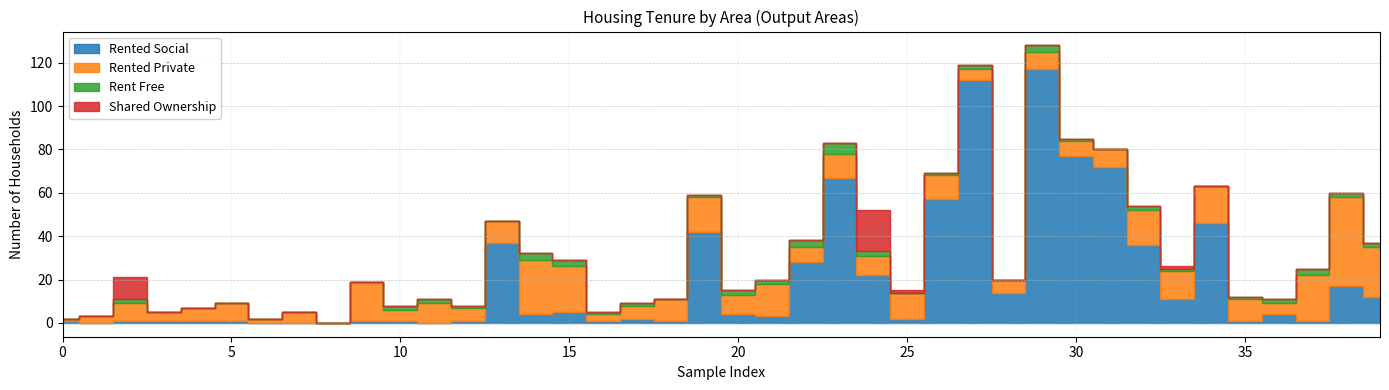

The value of rented_private at E00139452 is 2. True or false?

True